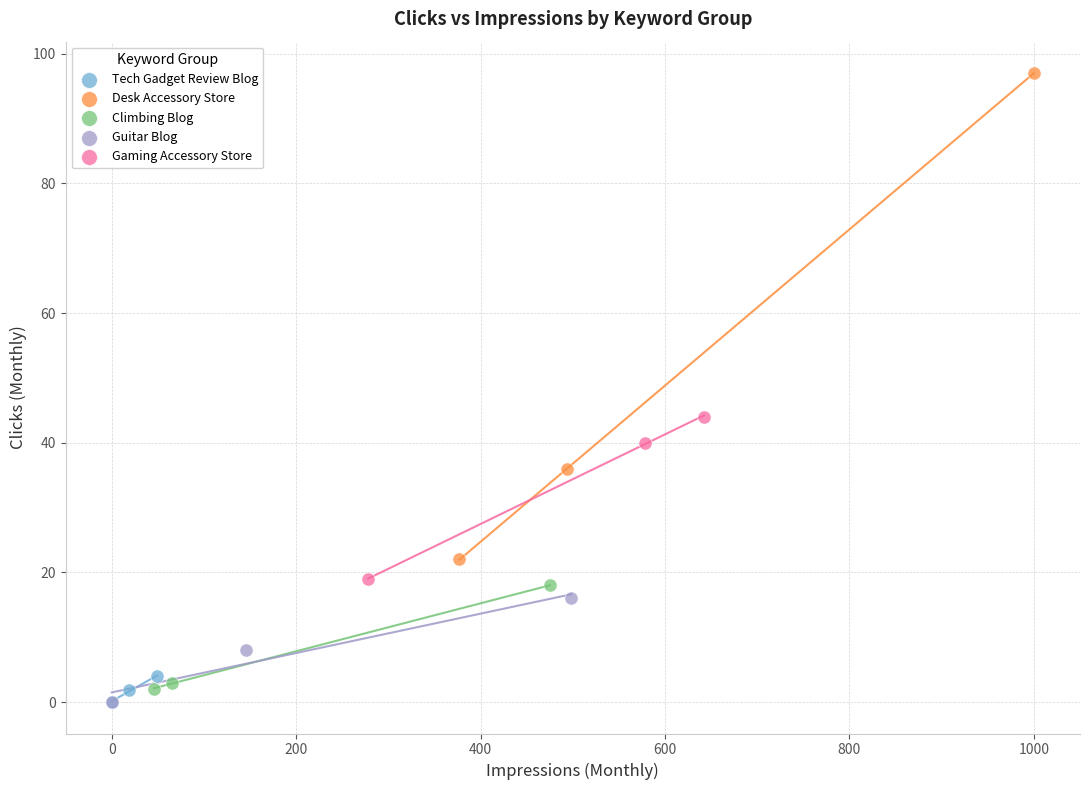

Which series contains the highest Y value?

Desk Accessory Store